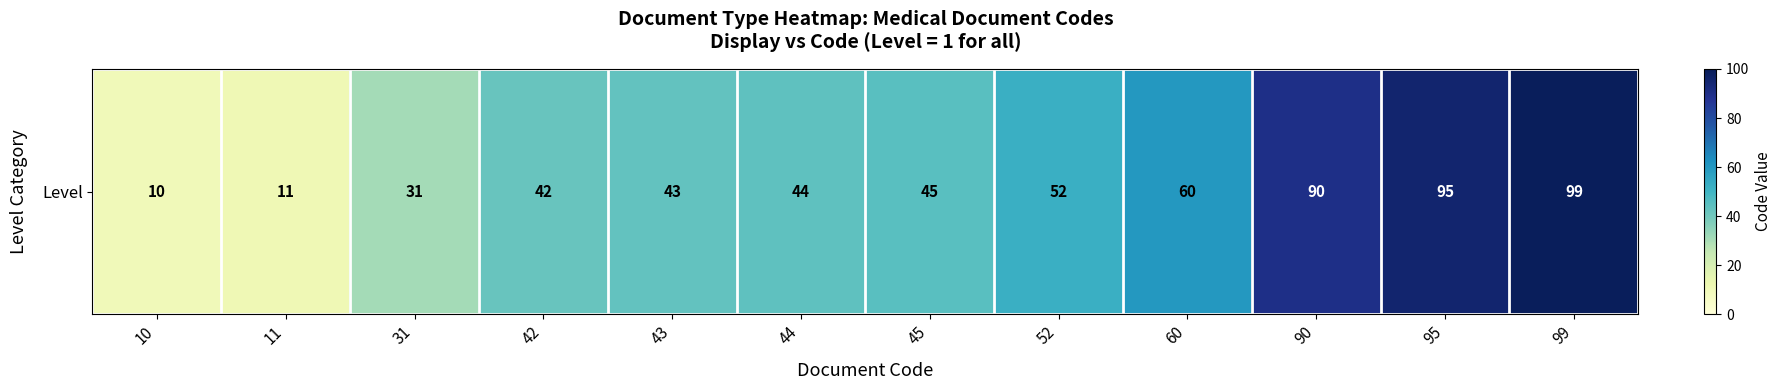

Where does the data first go above 45?

52